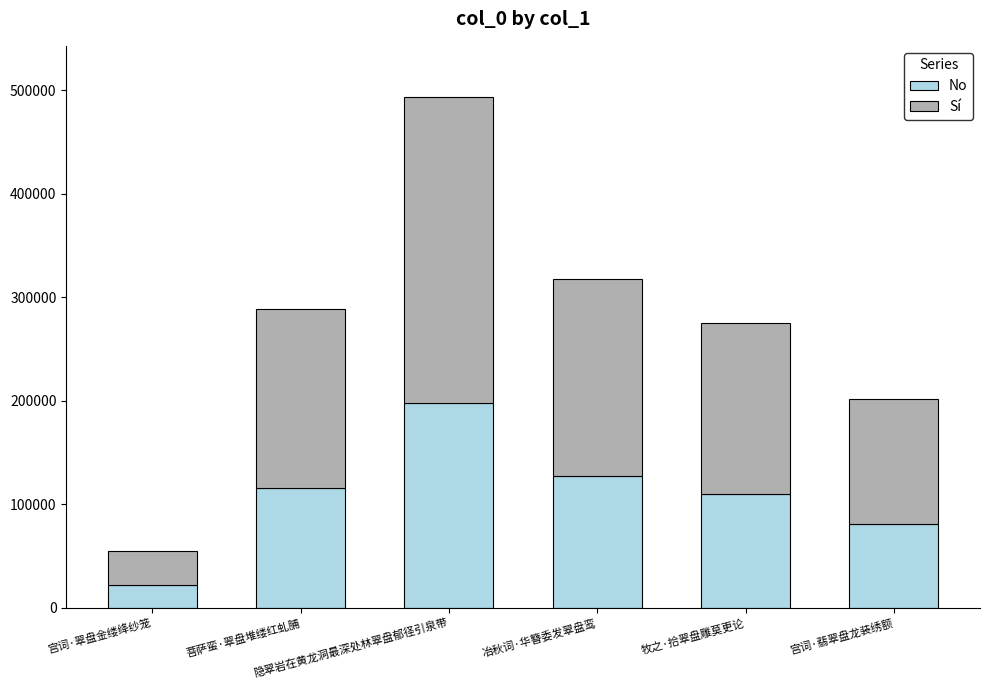

What is the highest value of the No series?

197457.2